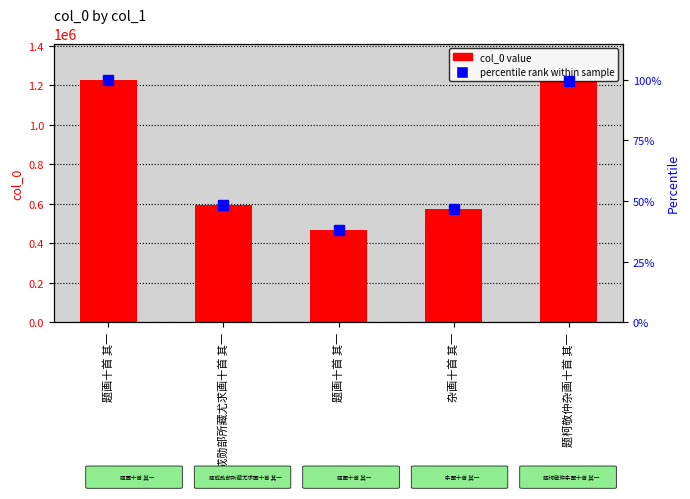

Which category has the highest value across all series?

题画十首 其一